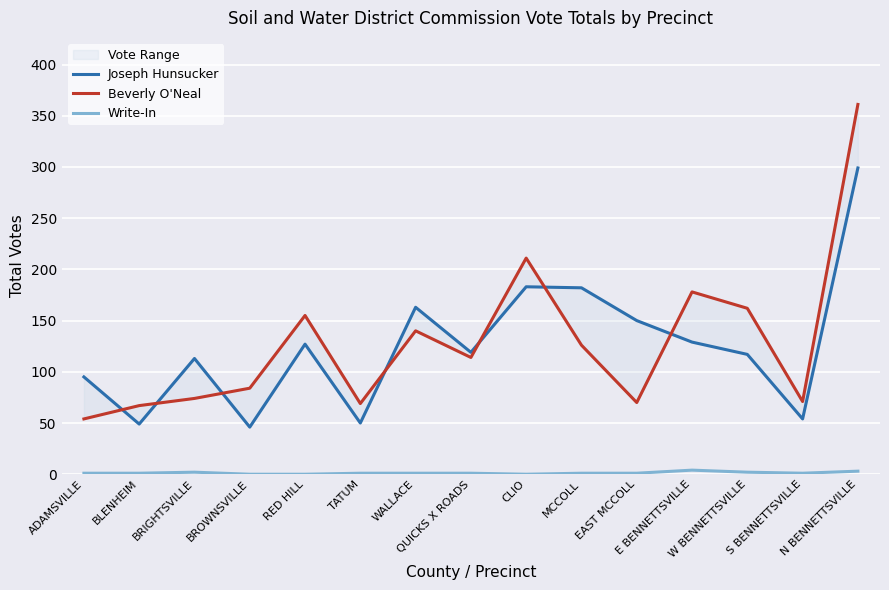

What is the total value across all series at E BENNETTSVILLE?

311